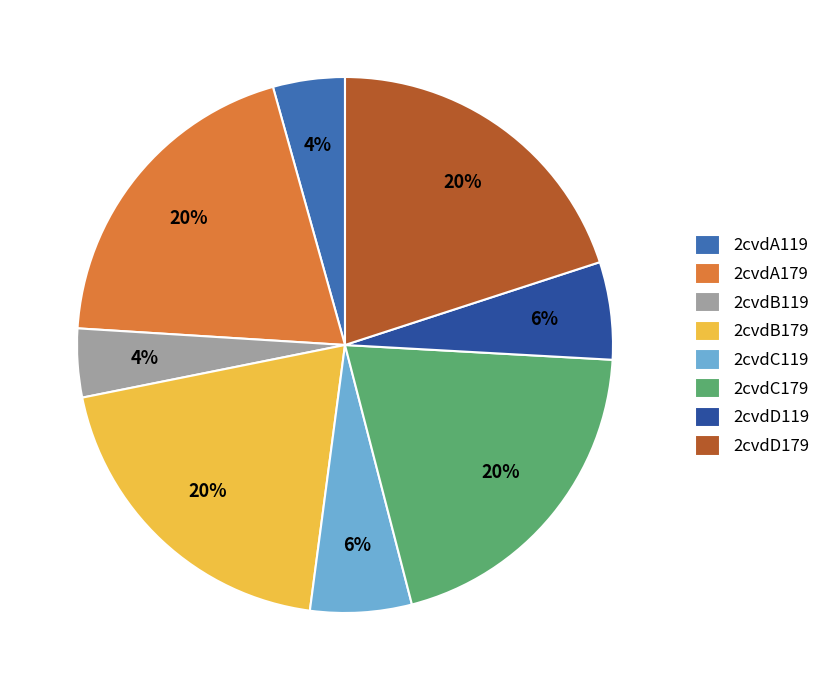

To the nearest percent, what is the combined percentage of 2cvdA119 and 2cvdA179?

24%